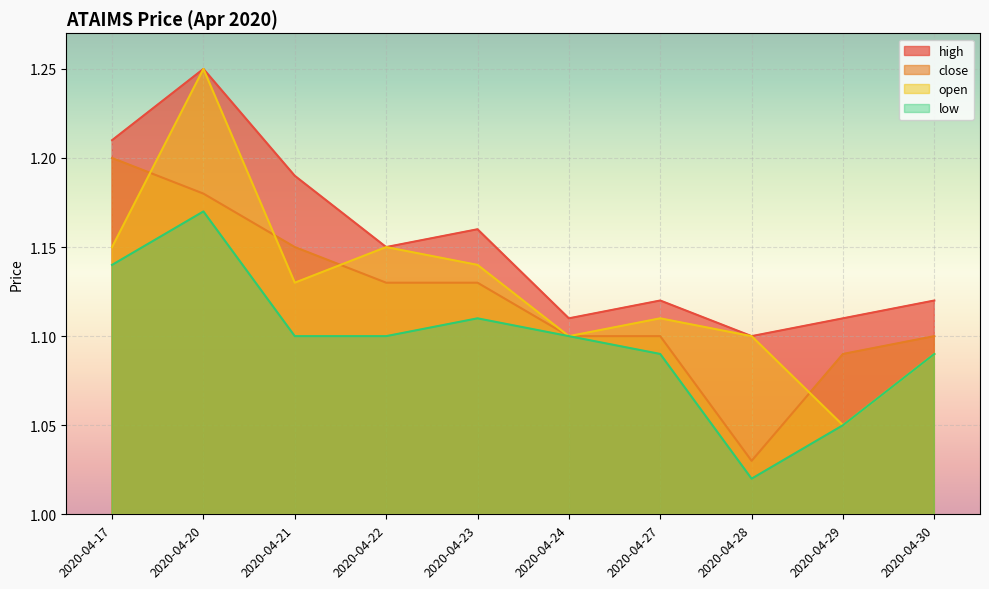

Reading left to right, what are all the values shown in this chart?

high: 1.2	1.2	1.2	1.1	1.2	1.1	1.1	1.1	1.1	1.1
close: 1.2	1.2	1.1	1.1	1.1	1.1	1.1	1.0	1.1	1.1
open: 1.1	1.2	1.1	1.1	1.1	1.1	1.1	1.1	1.1	1.1
low: 1.1	1.2	1.1	1.1	1.1	1.1	1.1	1.0	1.1	1.1